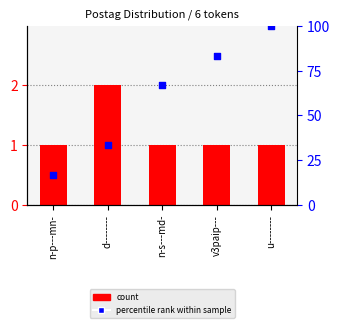

Which series reaches the maximum Y coordinate?

percentile rank